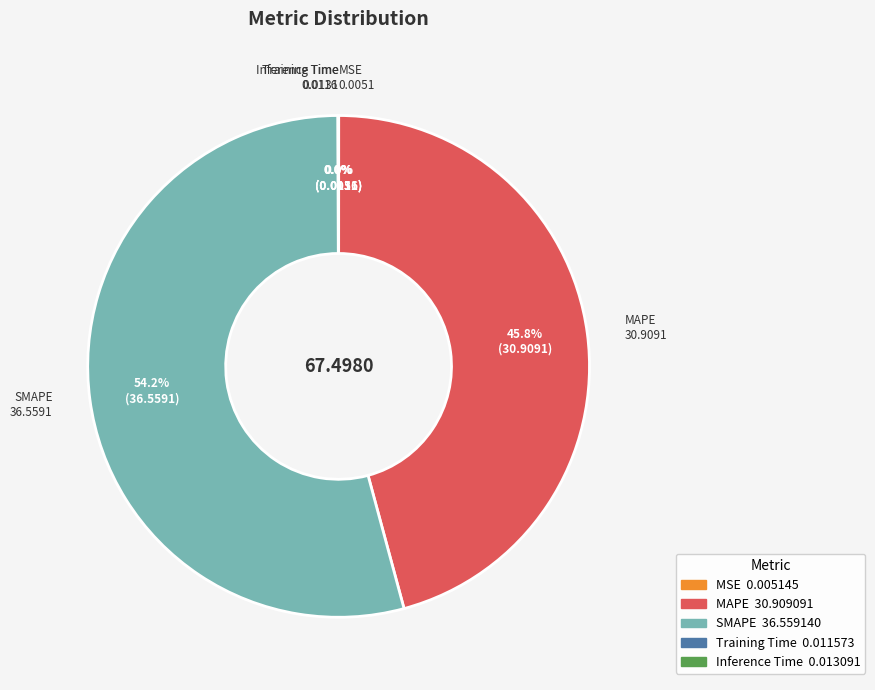

Which slice represents more than half of the pie?

SMAPE